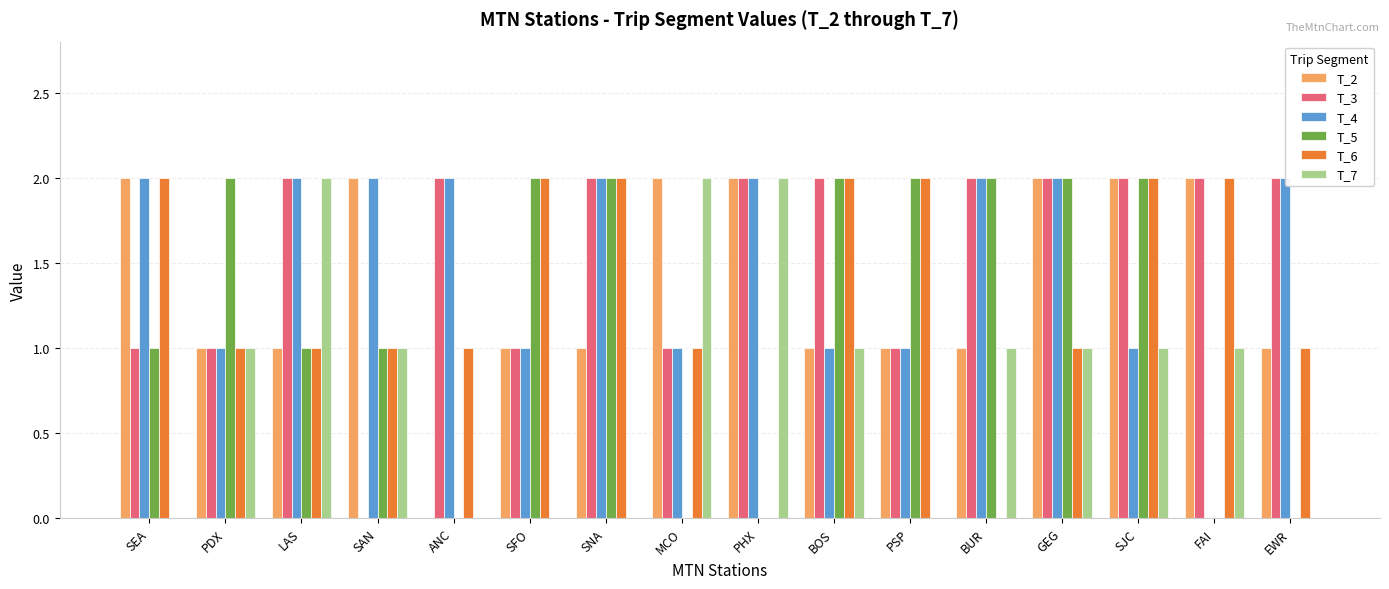

Is it true that T_6 equals 1 at ANC?

True